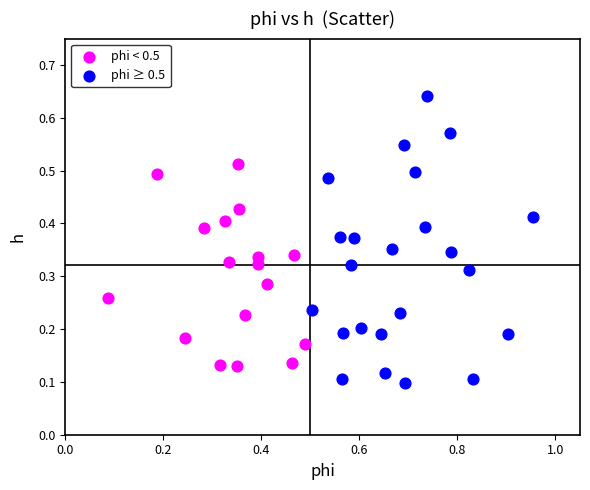

Which series has the widest spread of Y values?

phi ≥ 0.5